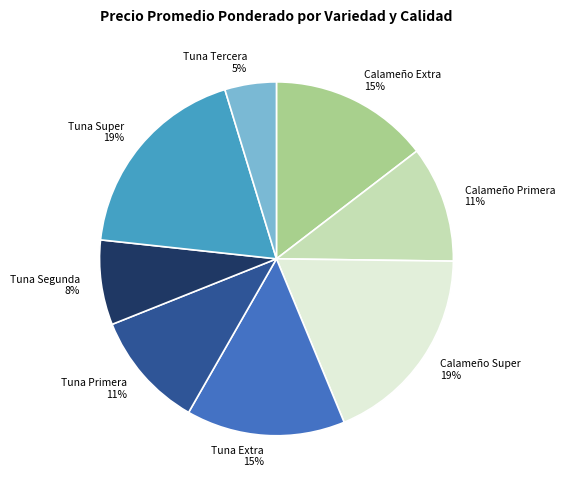

How many slices are in this pie chart?

8